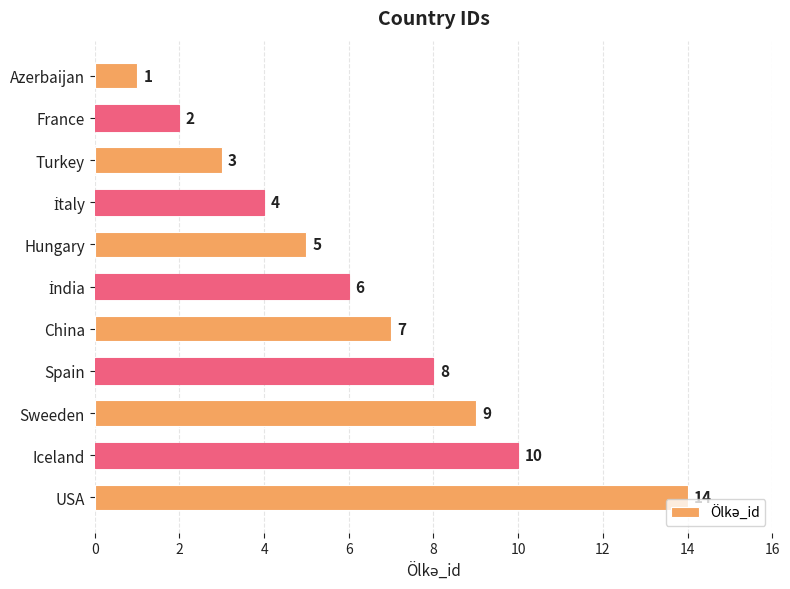

How many values are below 6?

5